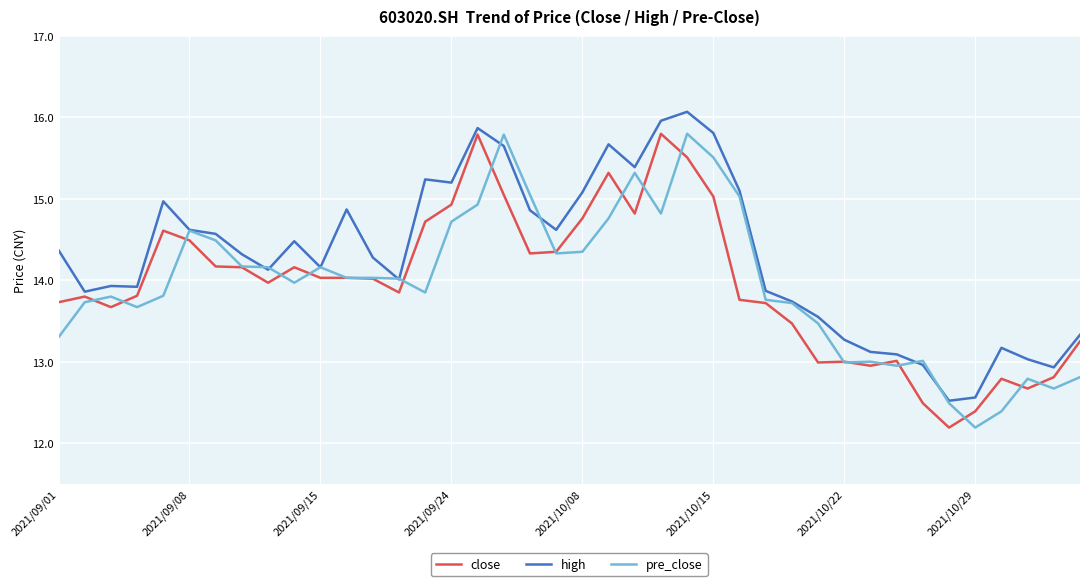

After their last crossing, which series has the higher values: pre_close or close?

close